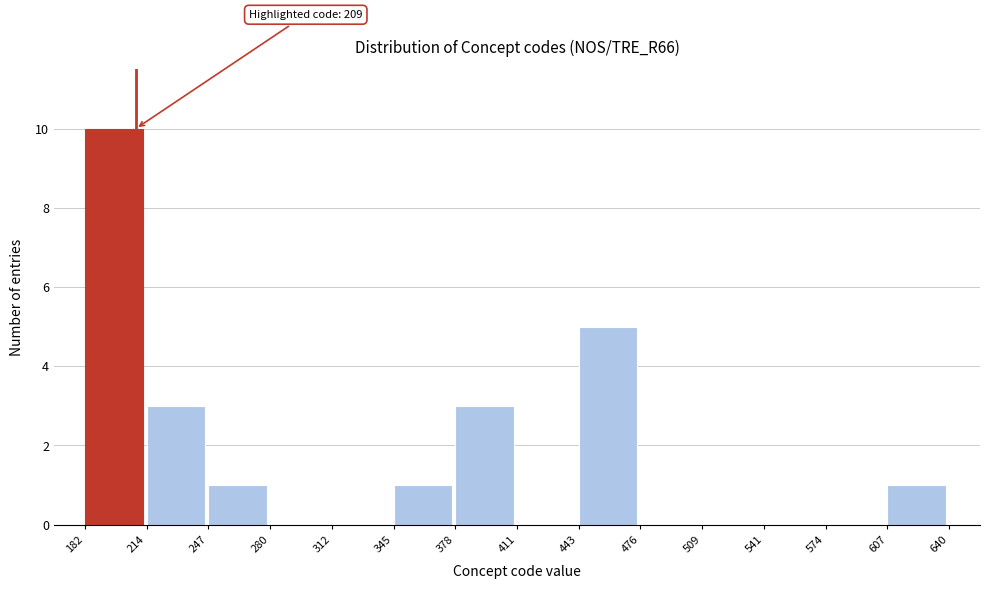

Which range on the x-axis has the tallest bar?

182 to 214